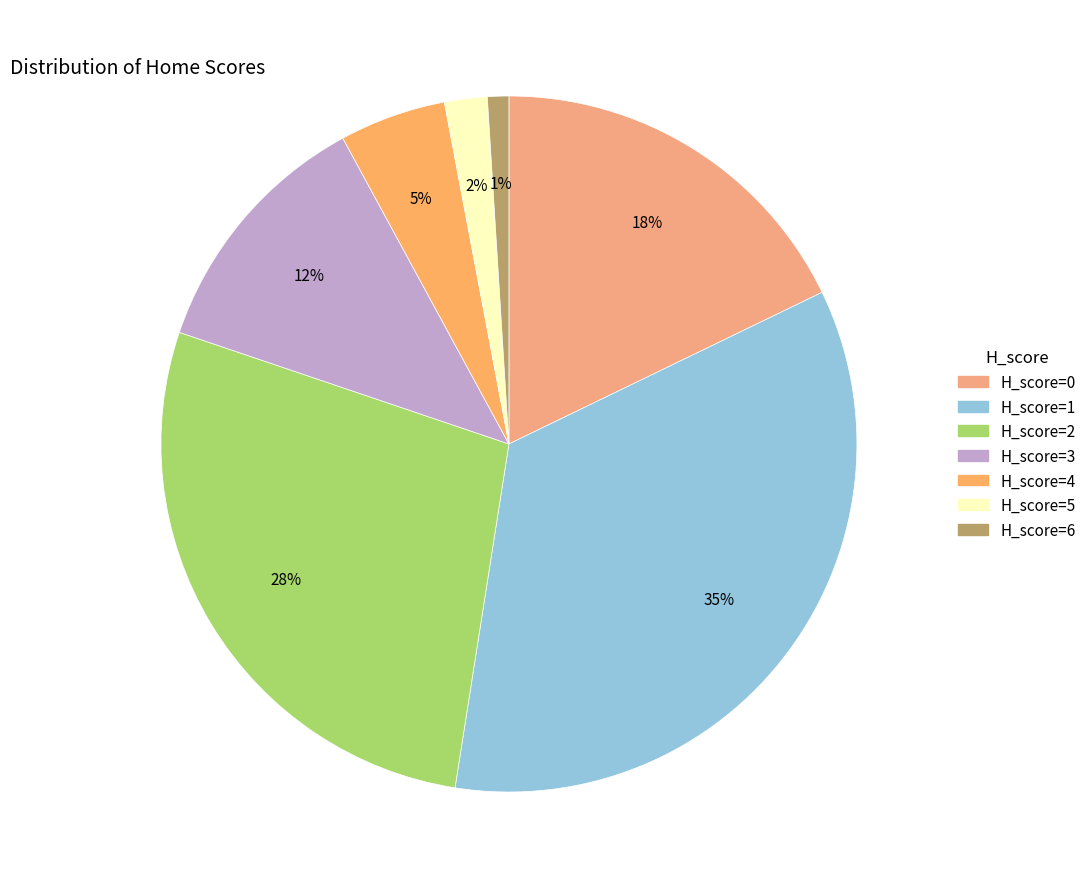

What is the smallest slice in the pie chart?

H_score=6